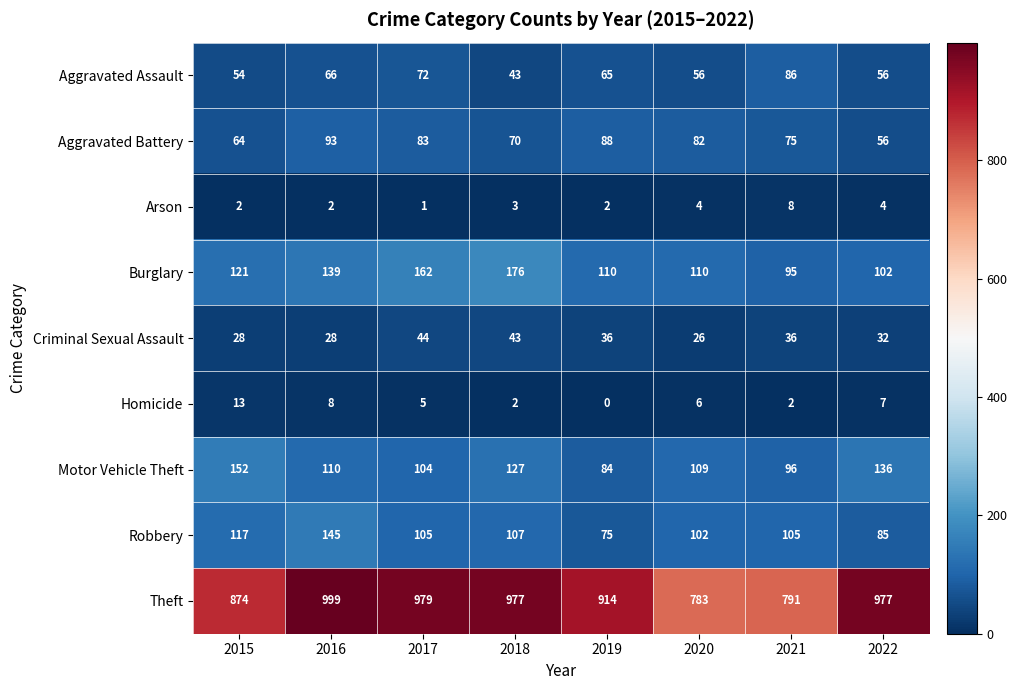

The value of Theft at 2022 is 416. True or false?

False